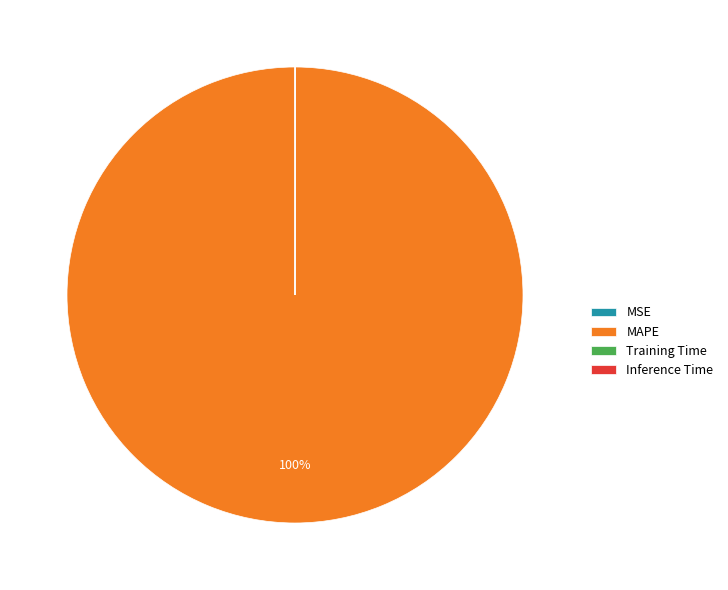

Does any single category account for the majority?

Yes